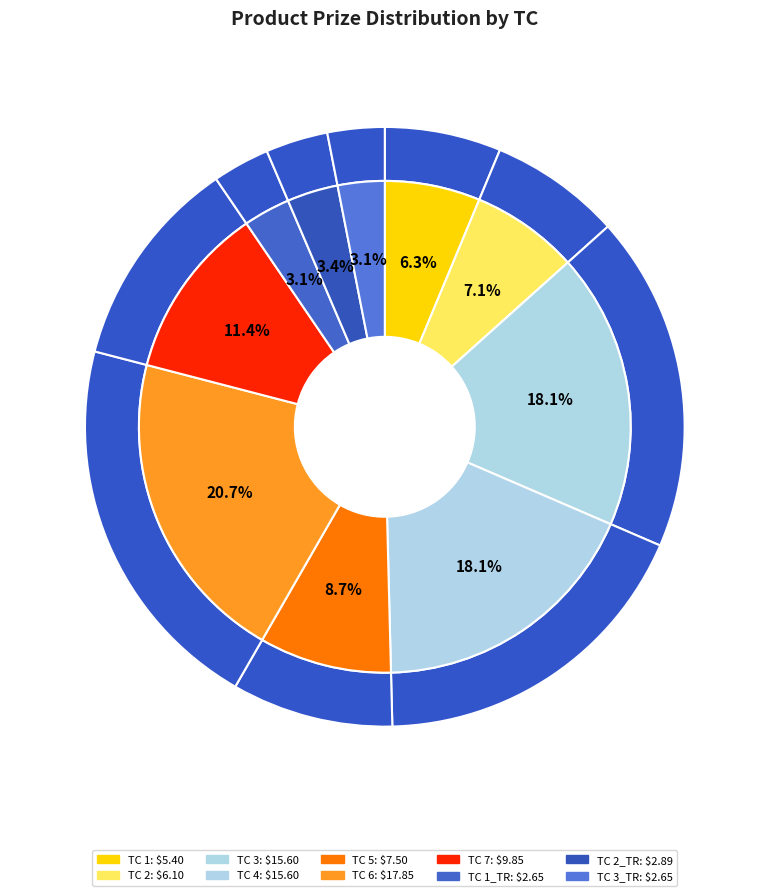

How much of the chart is everything except 3_TR?

96.9%